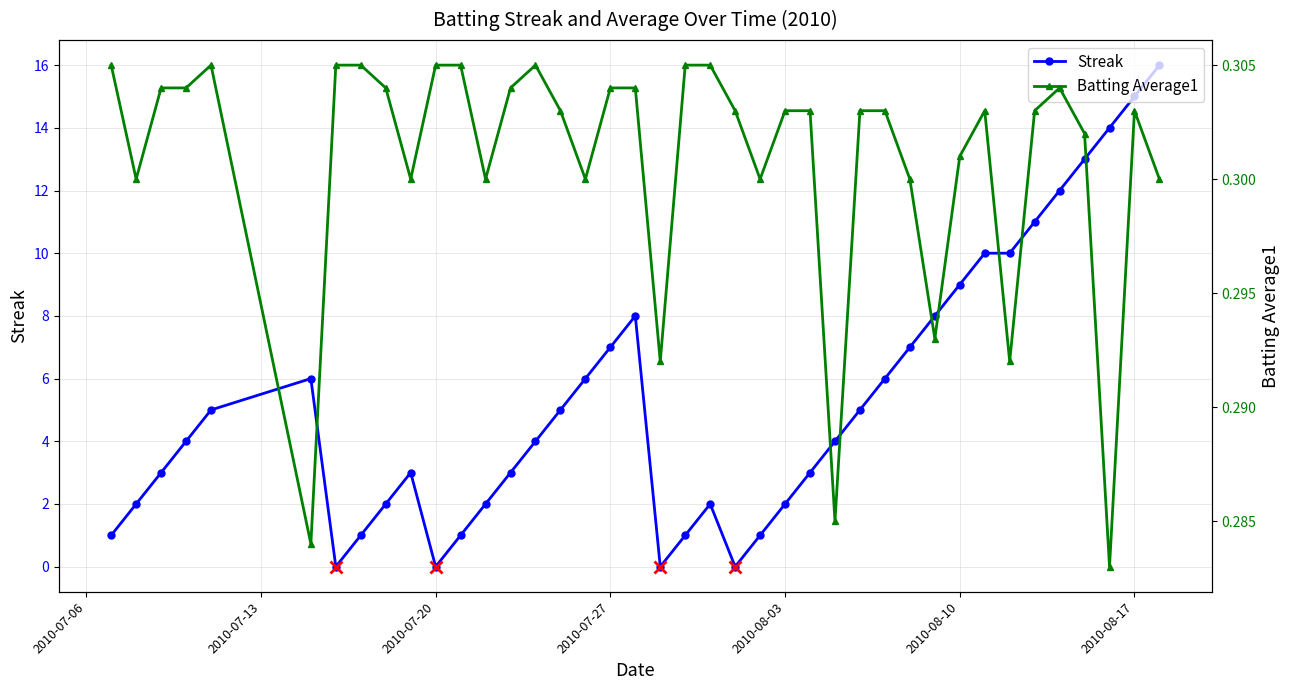

What is the sum of all Batting Average1 values?

12.0